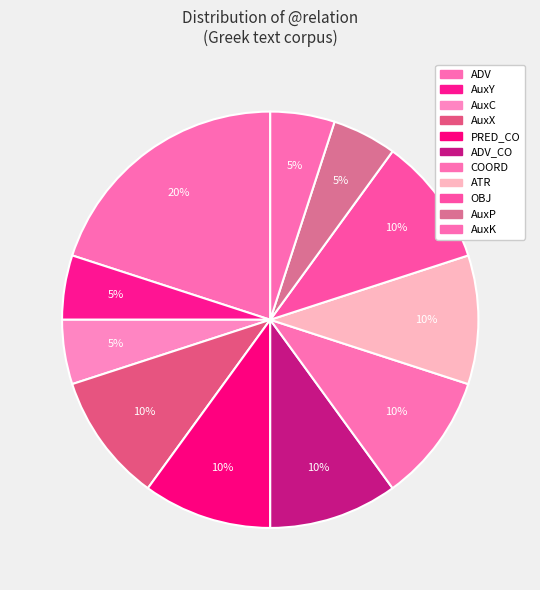

Which category has the smallest portion of the pie?

ADV